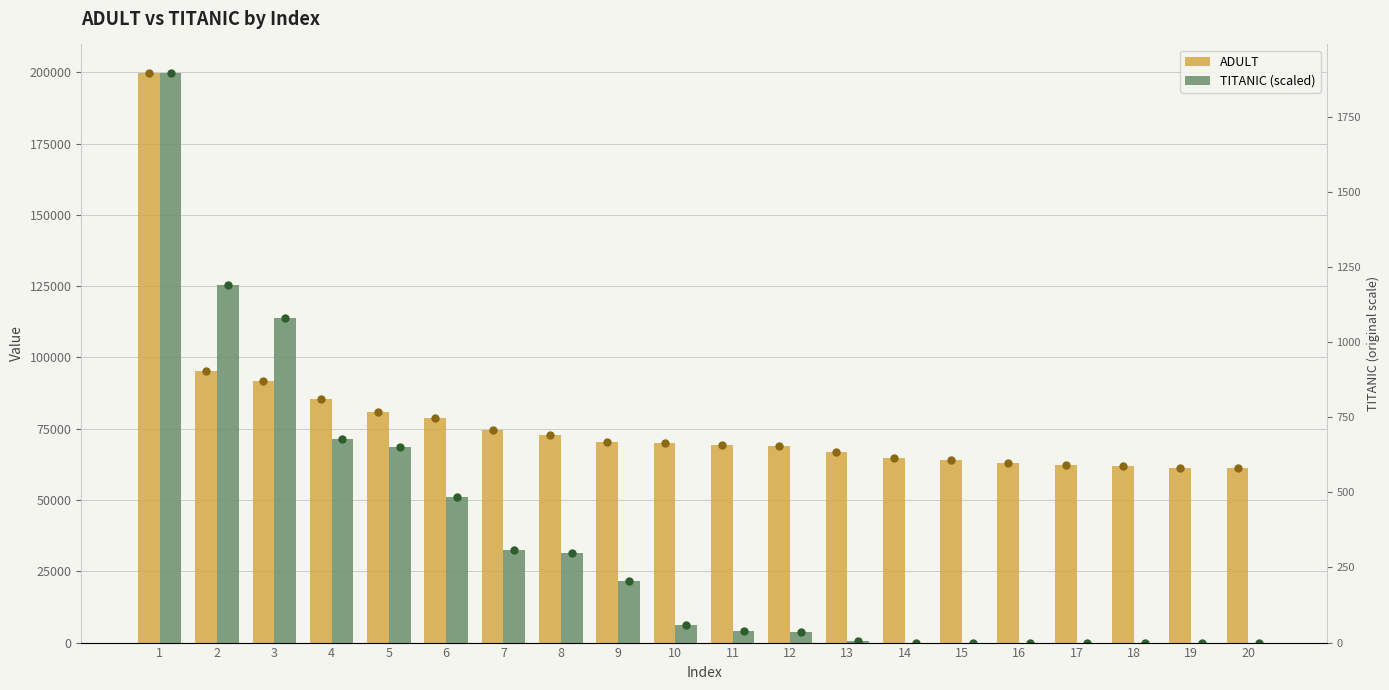

Where is ADULT nearest to the value 130498?

2